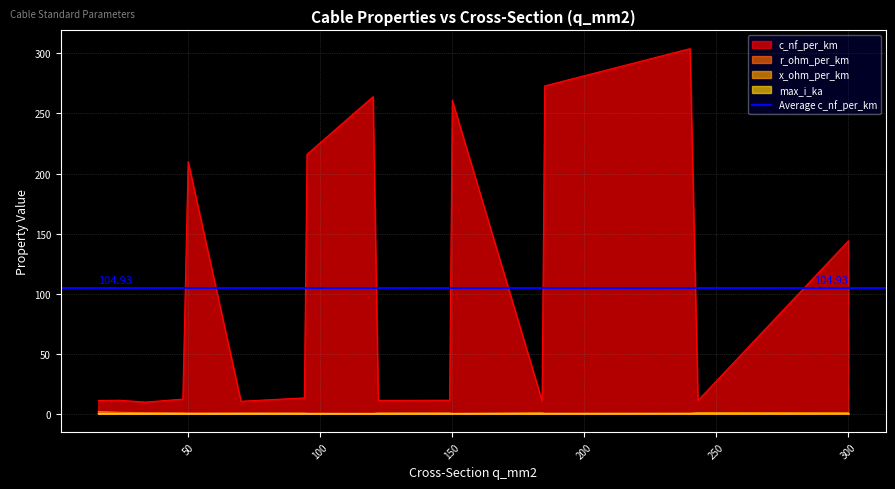

How many interior local peaks does the max_i_ka series have?

2